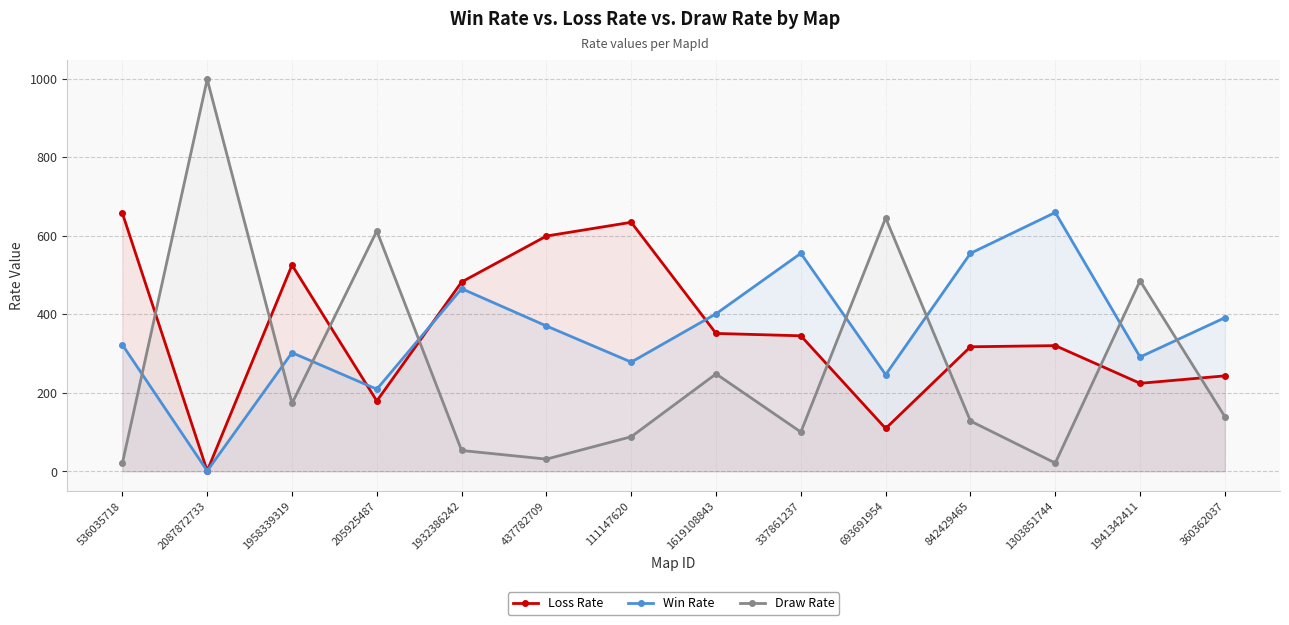

True or false: Draw Rate has more than 2 points higher than both neighbors.

True